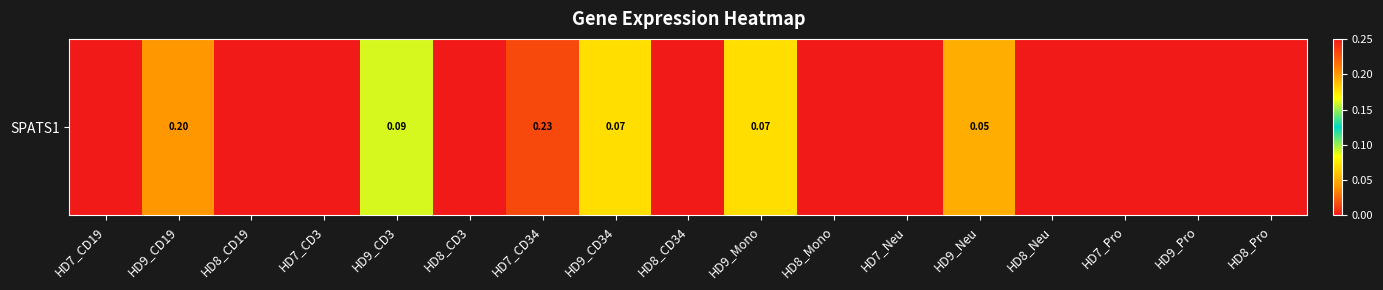

Rank the categories by value from lowest to highest.

HD7_CD19, HD8_CD19, HD7_CD3, HD8_CD3, HD8_CD34, HD8_Mono, HD7_Neu, HD8_Neu, HD7_Pro, HD9_Pro, HD8_Pro, HD9_Neu, HD9_CD34, HD9_Mono, HD9_CD3, HD9_CD19, HD7_CD34